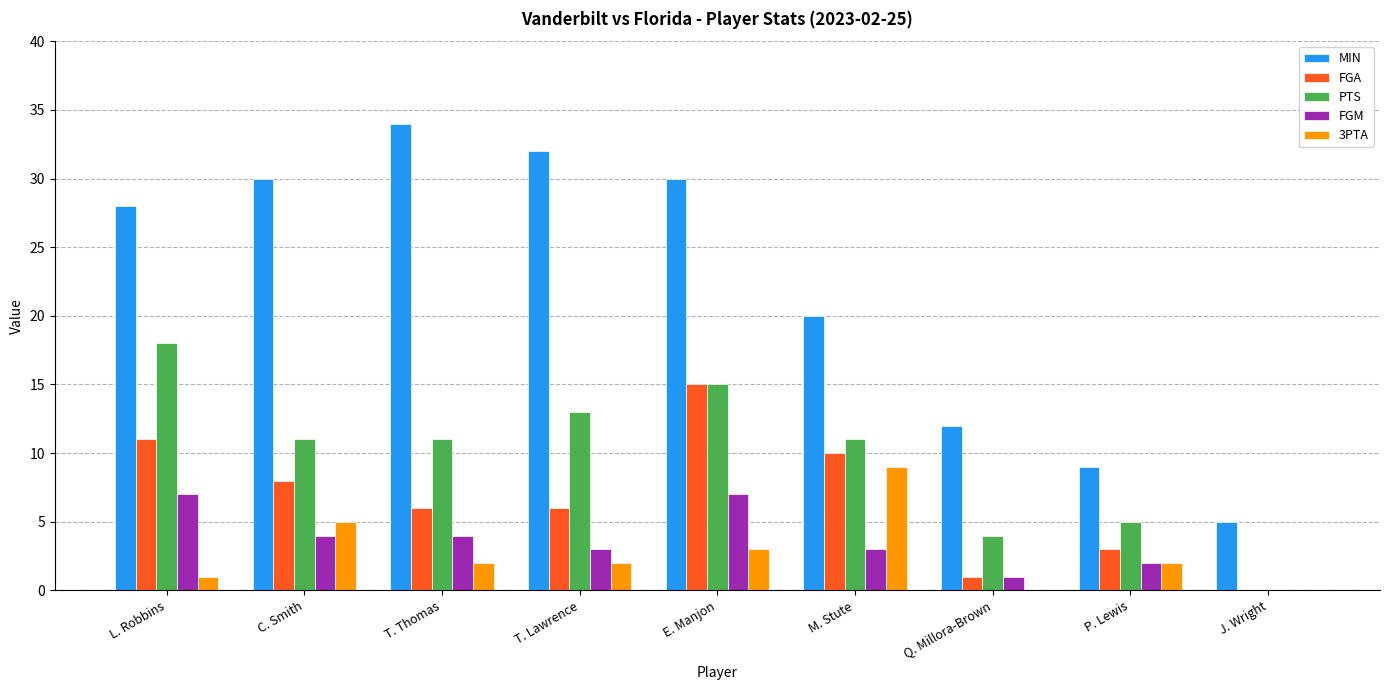

The value of FGA at L. Robbins is 19. True or false?

False